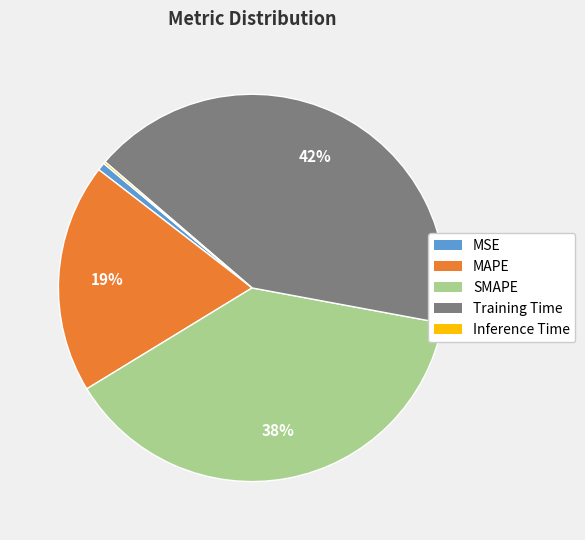

To the nearest percent, what is the average slice percentage?

20%